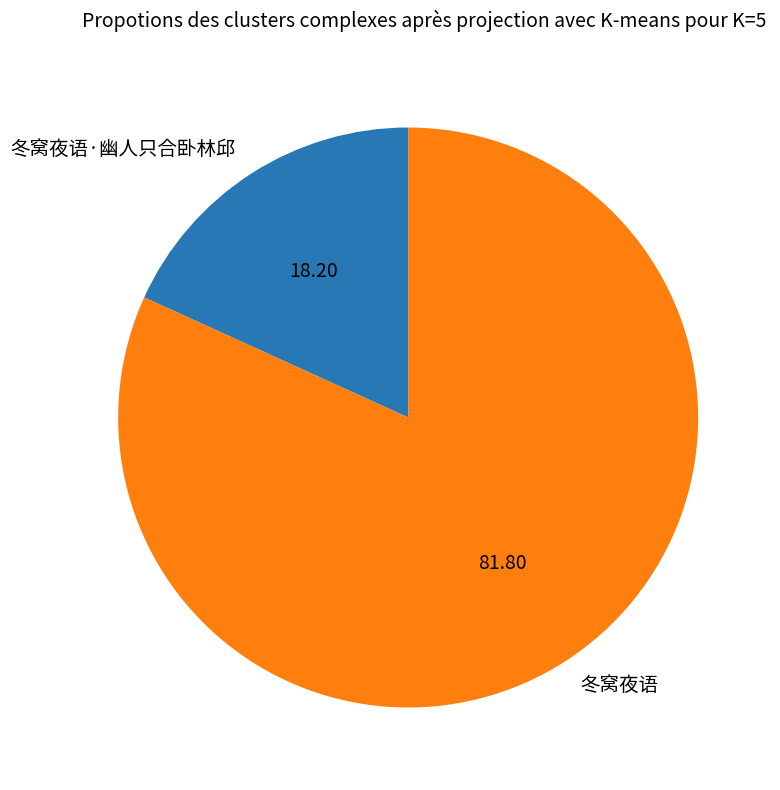

Do 冬窝夜语 and 冬窝夜语·幽人只合卧林邱 together represent more than half of the pie?

Yes